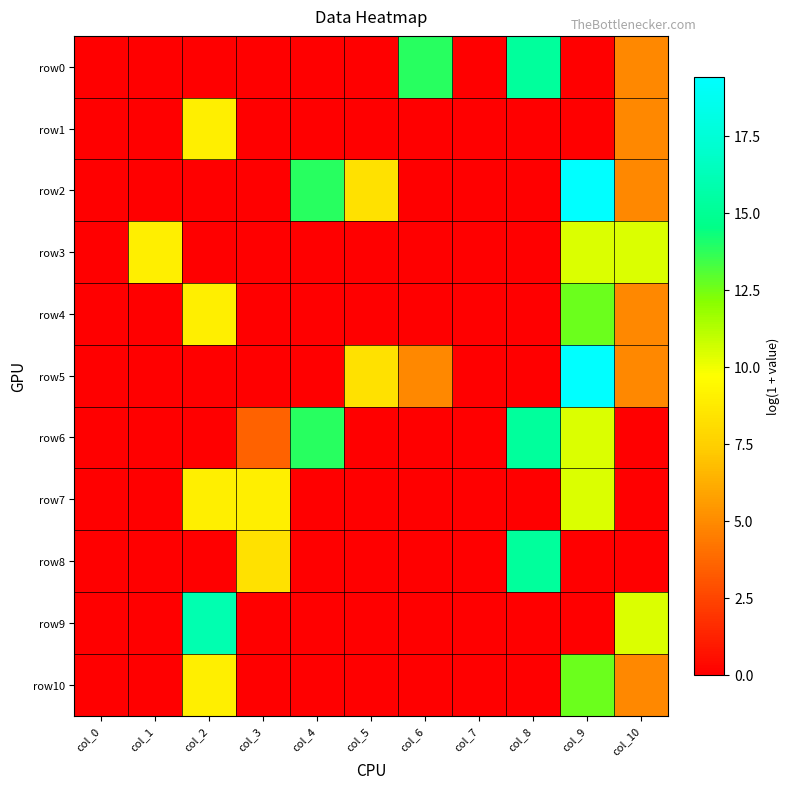

What is the difference between the highest and lowest values at col_8?

15.2